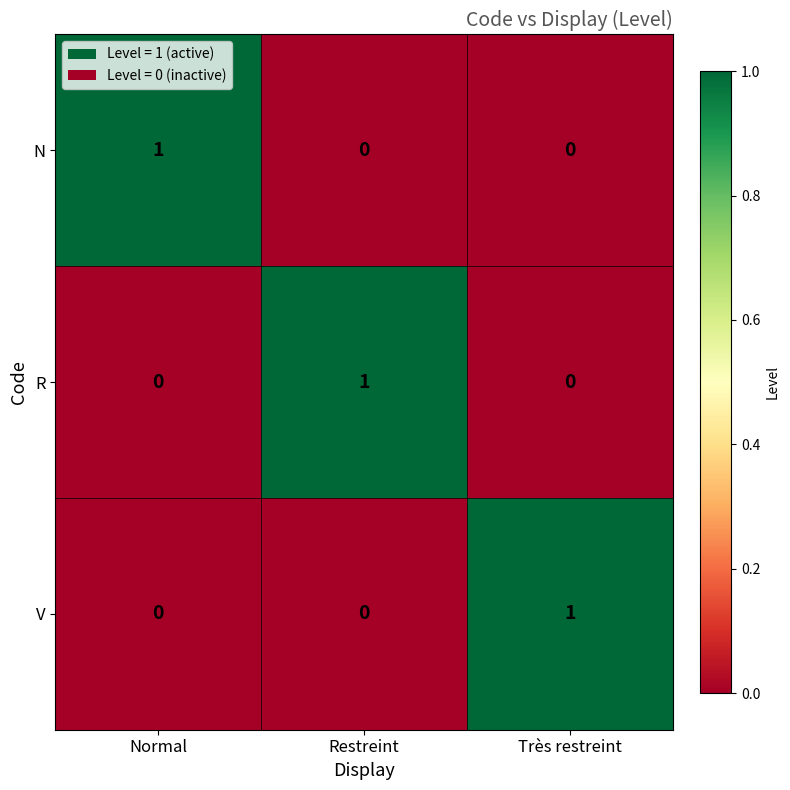

True or false: V has a value of -1 at Restreint.

False